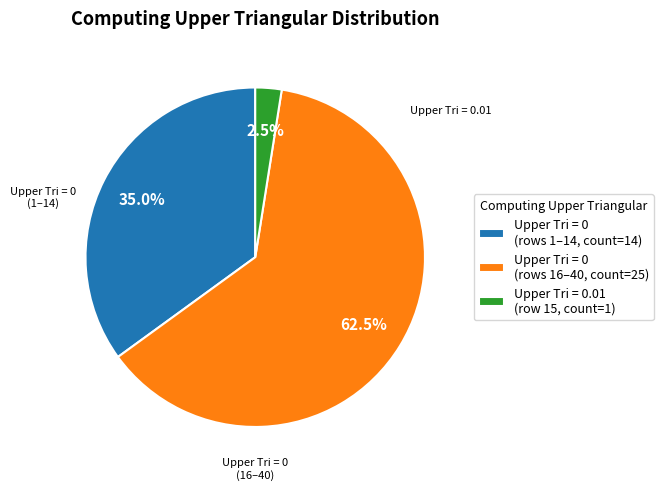

Which slice is the largest?

Upper Tri = 0 (rows 16–40, count=25)